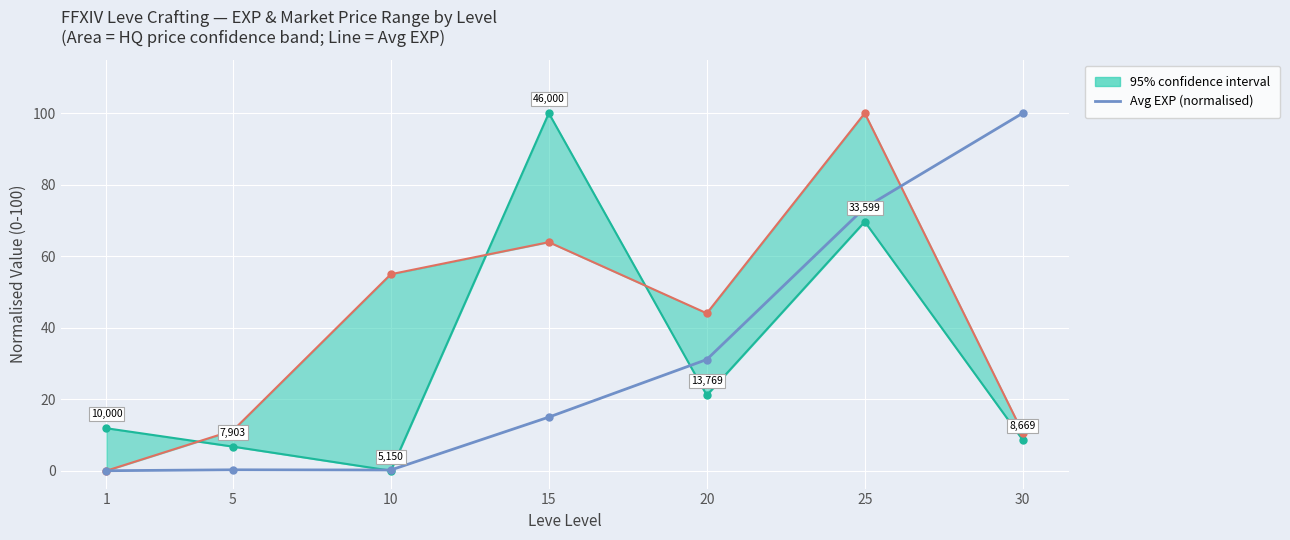

How many data points does each series have?

7